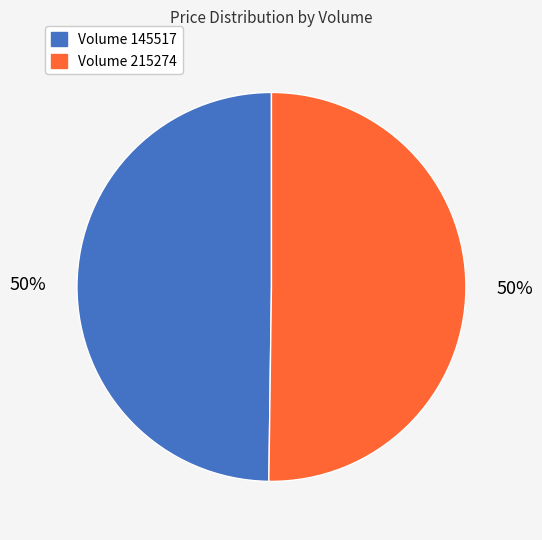

What is the ratio of the value at Volume 145517 to the value at Volume 215274?

1.0